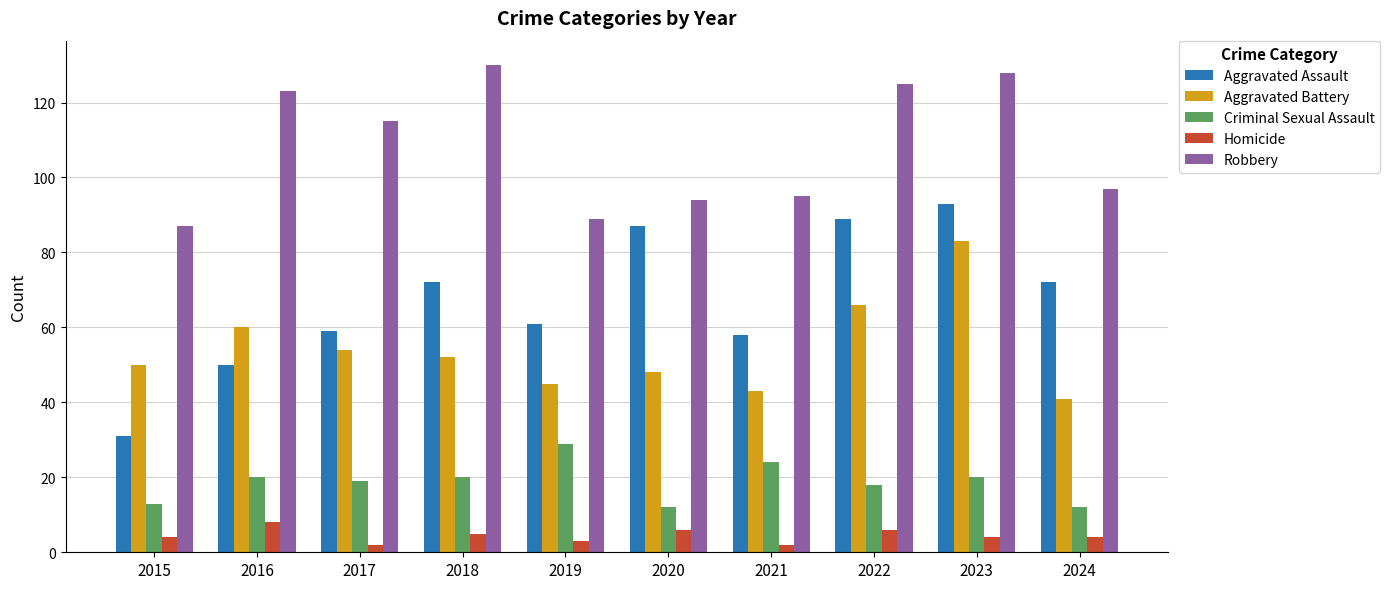

Read the Robbery value at 2022.

125